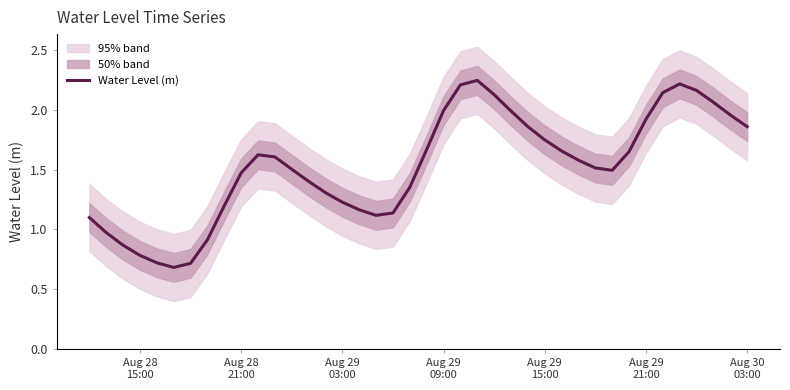

Which has a higher value, Aug 30 03:00 or Aug 29 03:00?

Aug 30 03:00